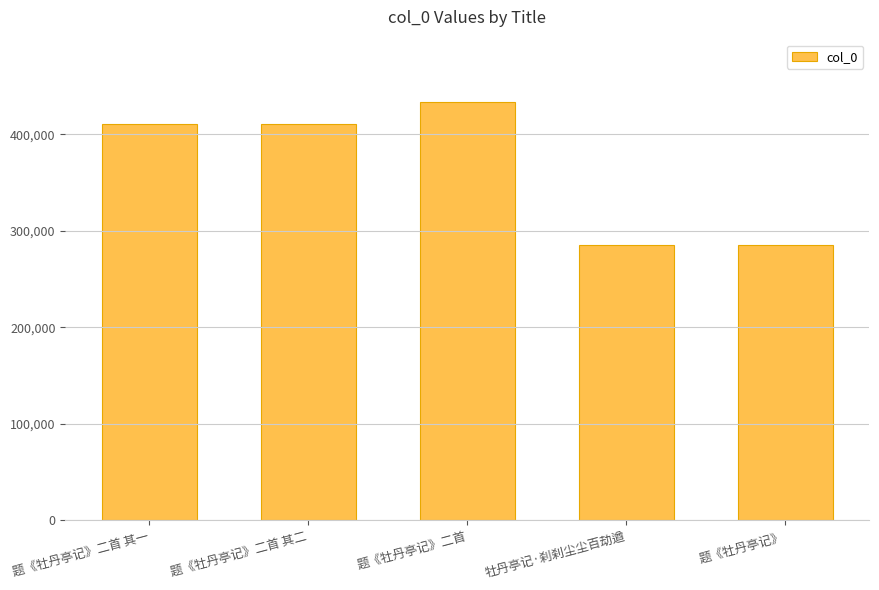

What is the greatest value displayed?

432998